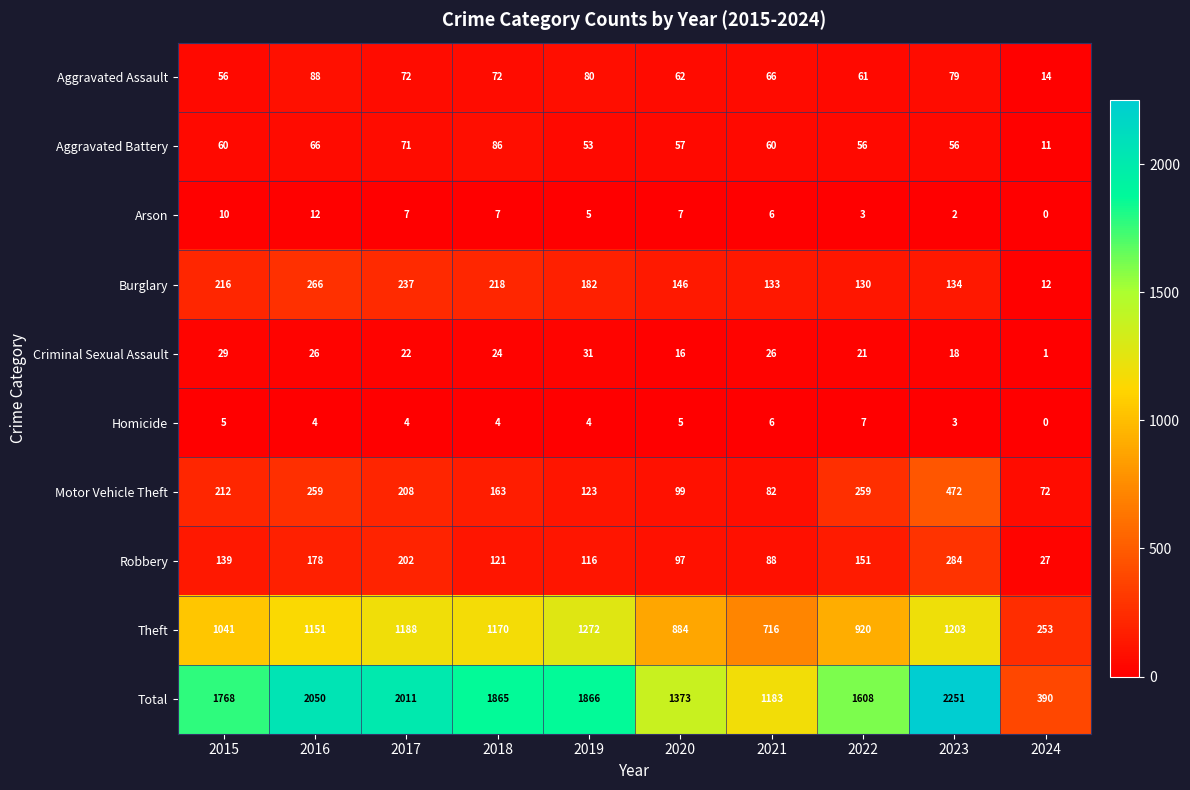

Where is Aggravated Assault nearest to the value 51?

2015